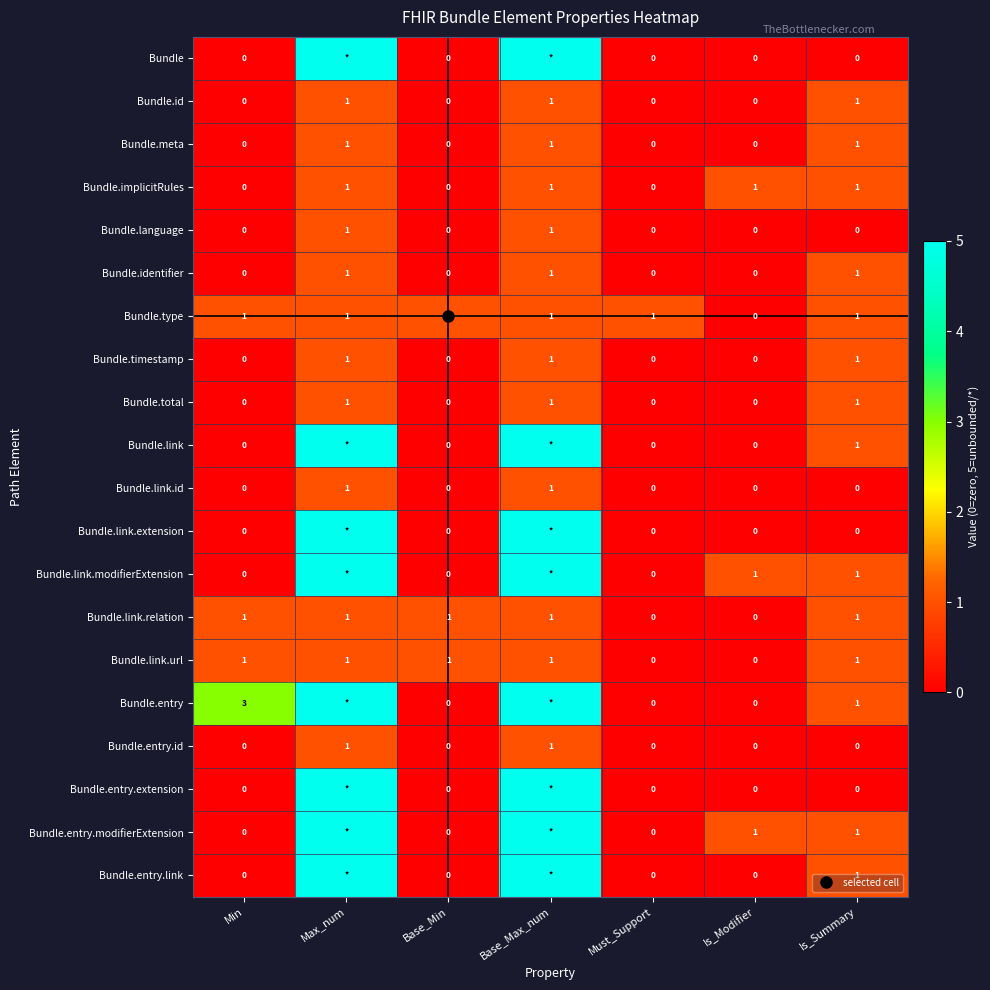

What is the difference between the Bundle.entry.modifierExtension values at Is_Modifier and Min?

1